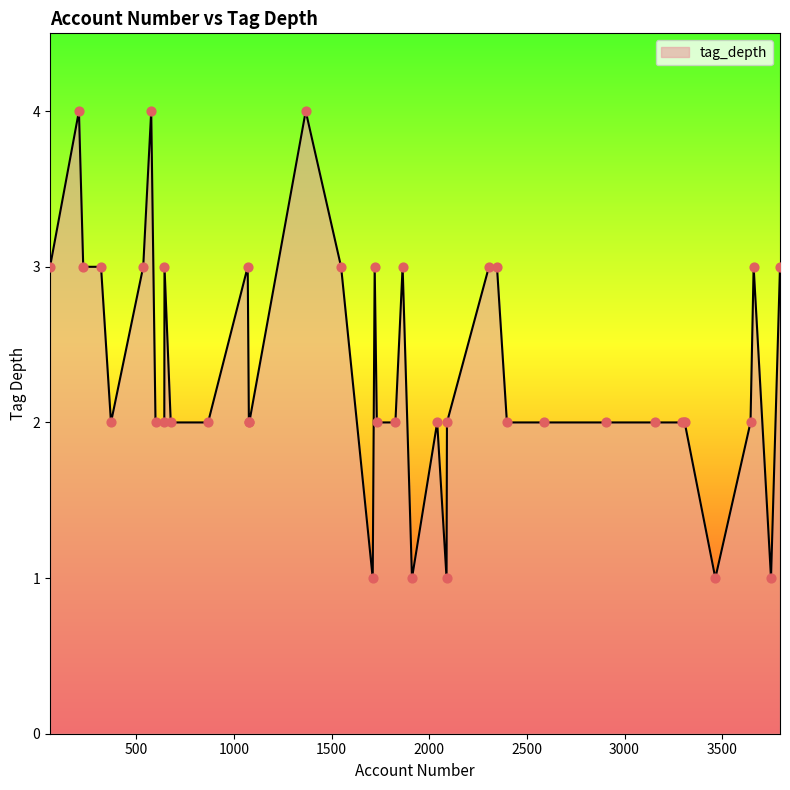

What is the maximum value shown in the chart?

4